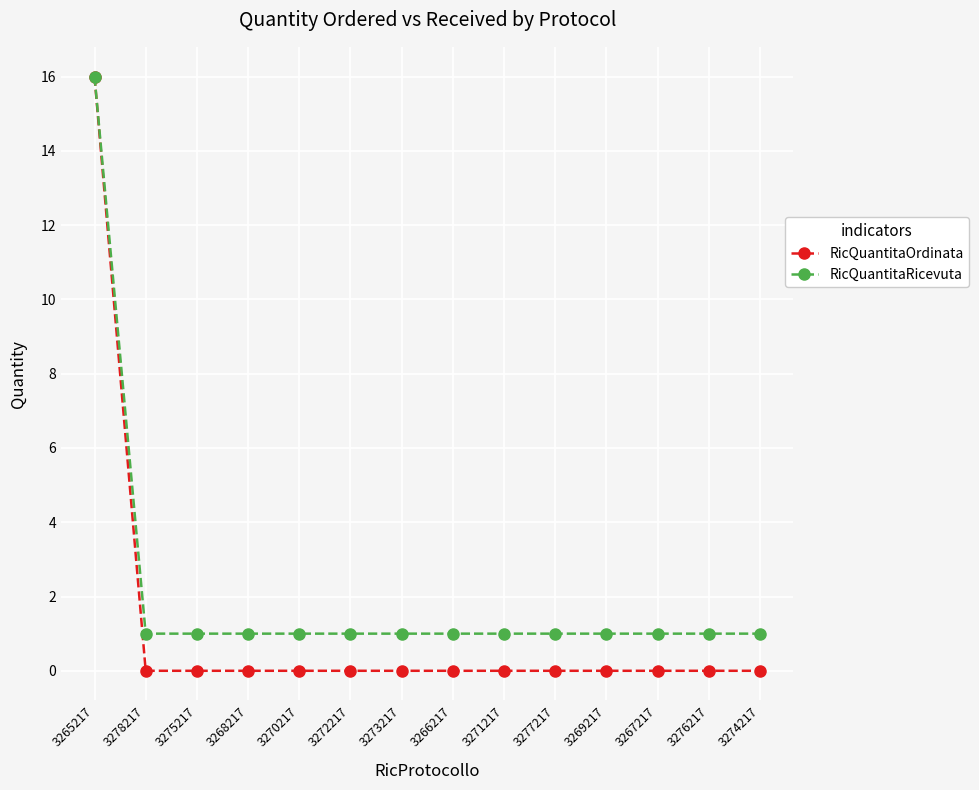

Reading left to right, extract all data points from this chart.

RicQuantitaOrdinata: 16	0	0	0	0	0	0	0	0	0	0	0	0	0
RicQuantitaRicevuta: 16	1	1	1	1	1	1	1	1	1	1	1	1	1